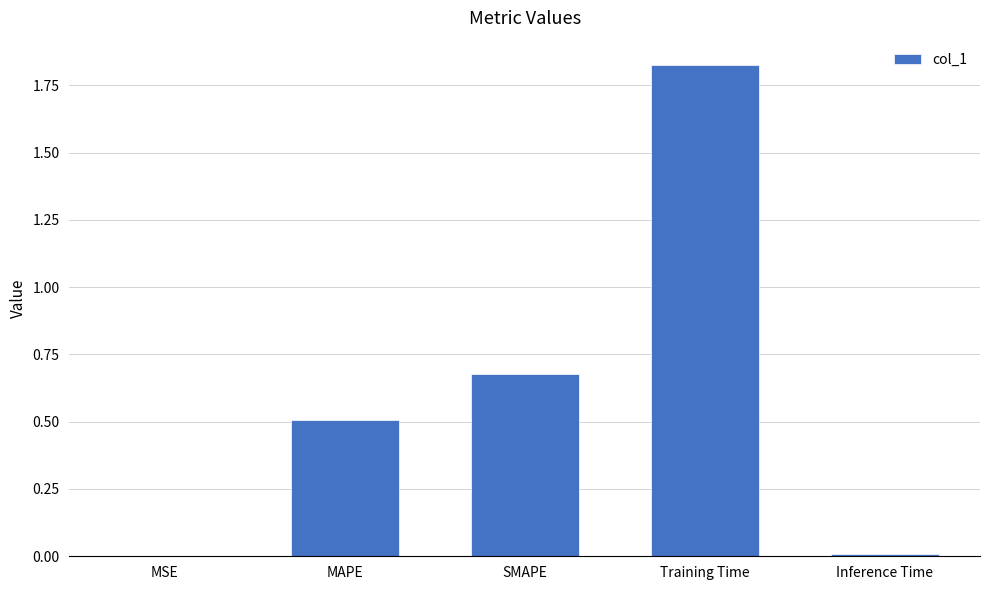

The chart shows a value of 0.4 at Training Time. True or false?

False